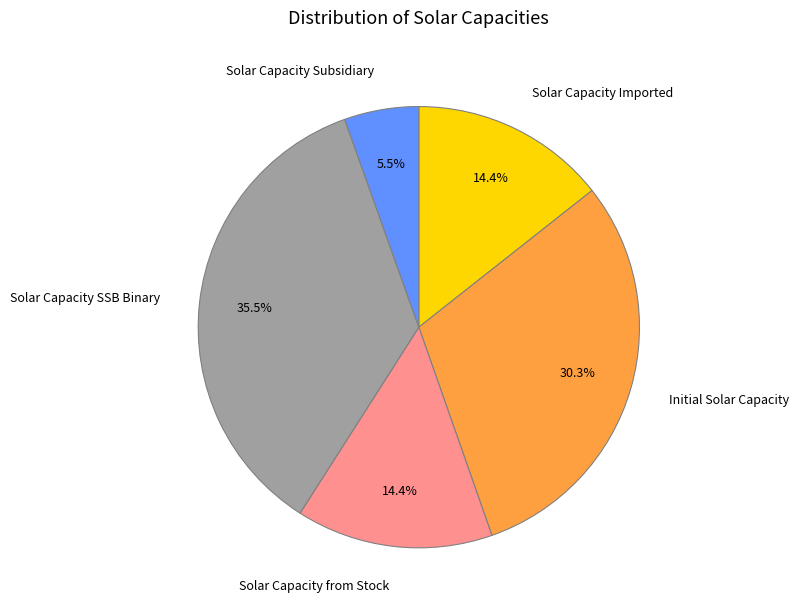

Does Solar Capacity from Stock represent more than half of the total?

No